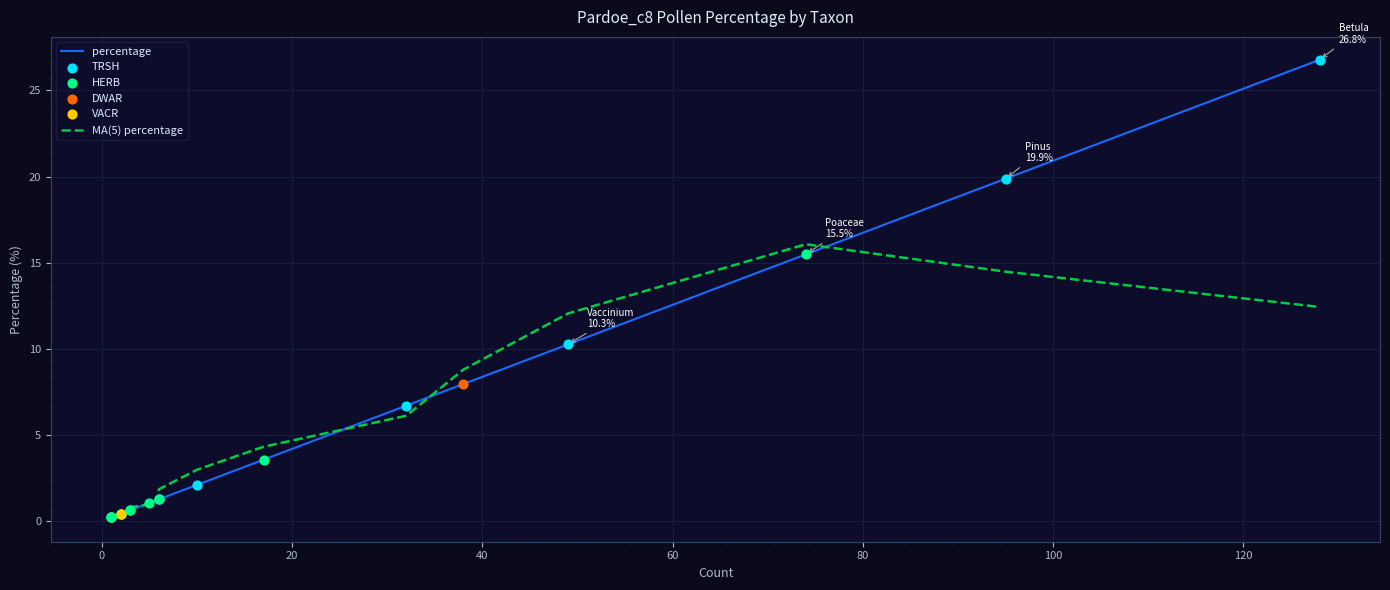

Between Calluna and Pinus, which is larger?

Pinus